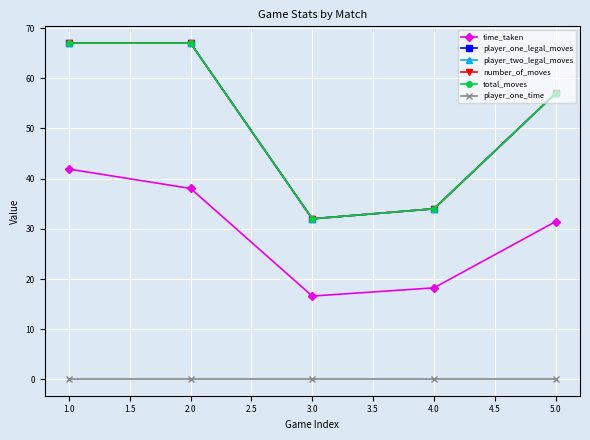

Reading left to right, extract all data points from this chart.

time_taken: 41.9	38.0	16.6	18.2	31.5
player_one_legal_moves: 67.0	67.0	32.0	34.0	57.0
player_two_legal_moves: 67.0	67.0	32.0	34.0	57.0
number_of_moves: 67.0	67.0	32.0	34.0	57.0
total_moves: 67.0	67.0	32.0	34.0	57.0
player_one_time: 0.1	0.1	0.1	0.1	0.1